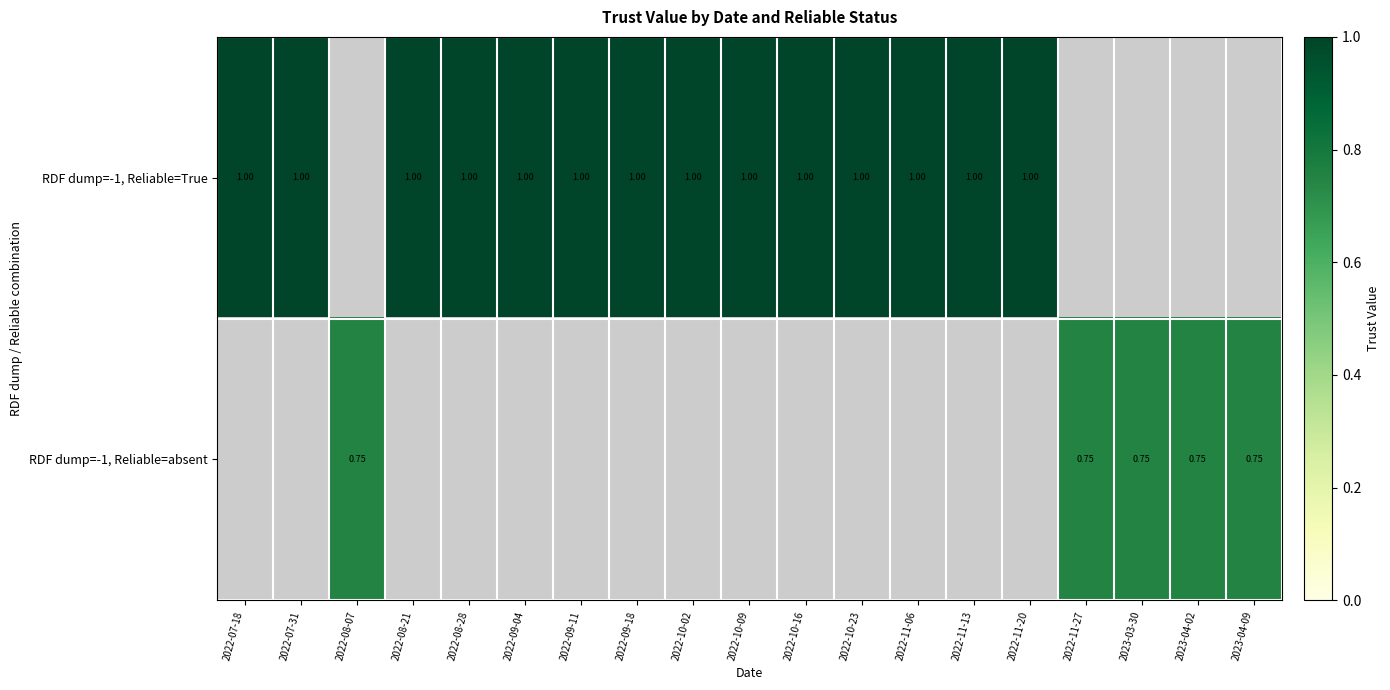

Which label corresponds to the largest value in the chart?

2022-07-18